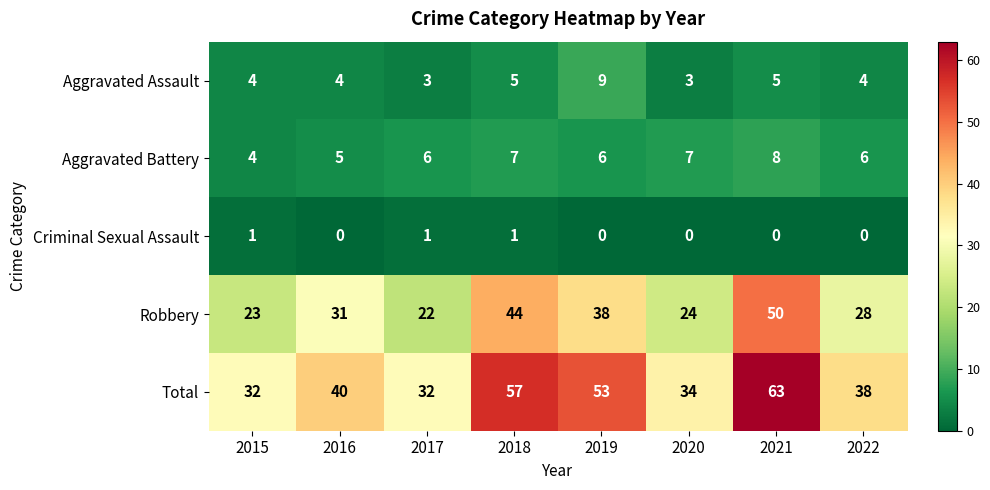

Which category has the highest value across all series?

2021